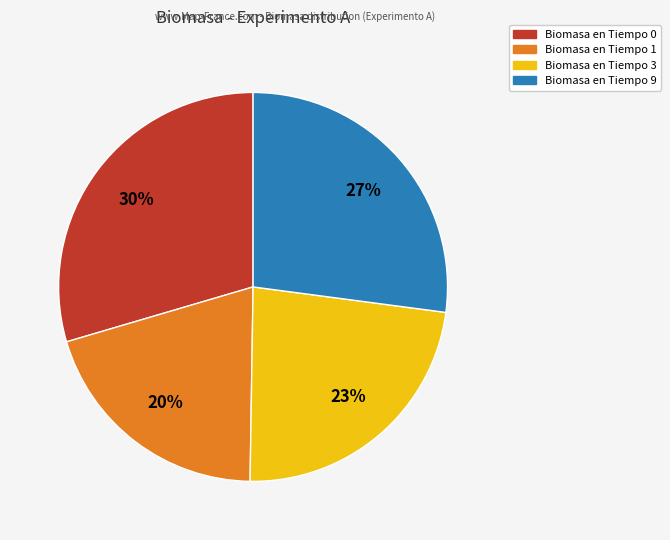

Which slice is the smallest?

Biomasa en Tiempo 1